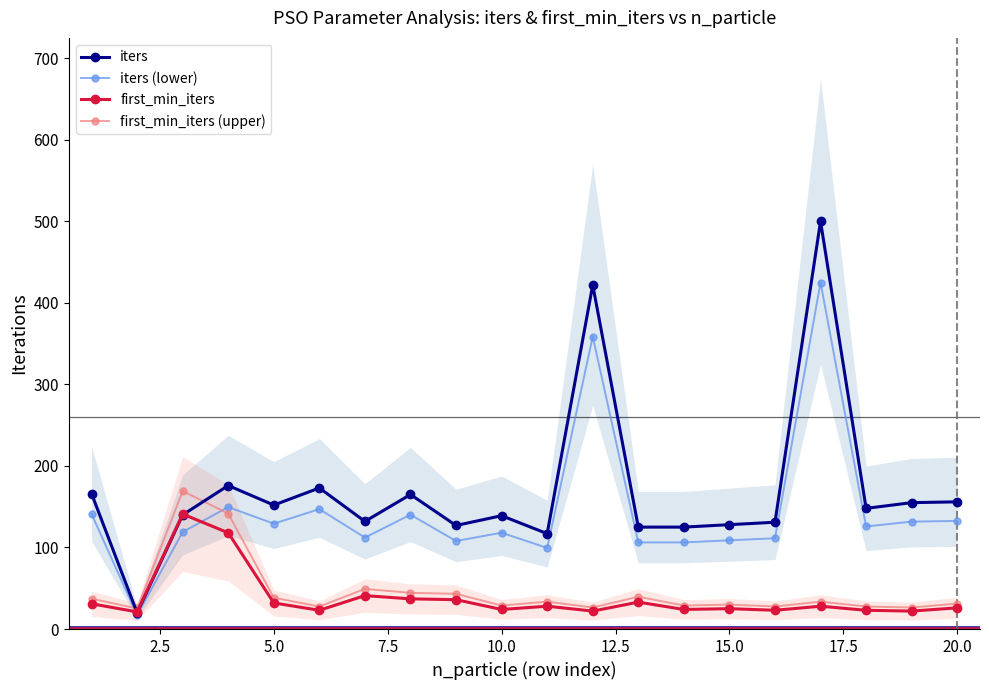

Reading left to right, transcribe all the data shown in this chart.

iters: 166.0	20.0	140.0	176.0	152.0	173.0	132.0	165.0	127.0	139.0	117.0	422.0	125.0	125.0	128.0	131.0	500.0	148.0	155.0	156.0
iters (lower): 141.1	17.0	119.0	149.6	129.2	147.0	112.2	140.2	108.0	118.1	99.5	358.7	106.2	106.2	108.8	111.3	425.0	125.8	131.8	132.6
first_min_iters: 31.0	21.0	141.0	118.0	32.0	23.0	41.0	37.0	36.0	24.0	28.0	22.0	33.0	24.0	25.0	23.0	28.0	23.0	22.0	26.0
first_min_iters (upper): 37.2	25.2	169.2	141.6	38.4	27.6	49.2	44.4	43.2	28.8	33.6	26.4	39.6	28.8	30.0	27.6	33.6	27.6	26.4	31.2